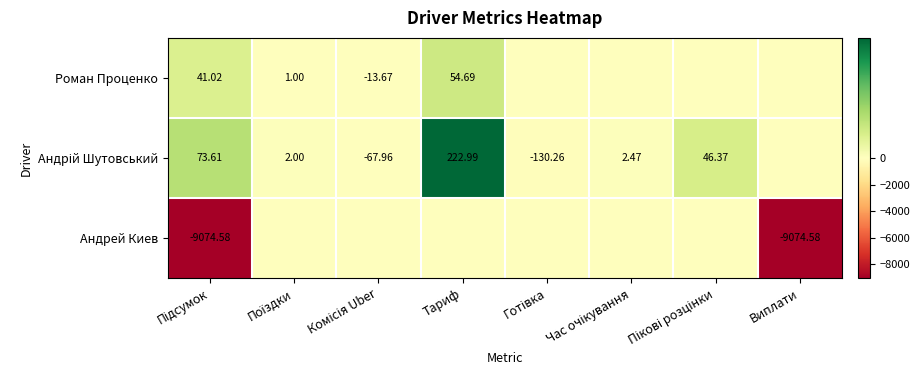

Which category has the highest value across all series?

Тариф